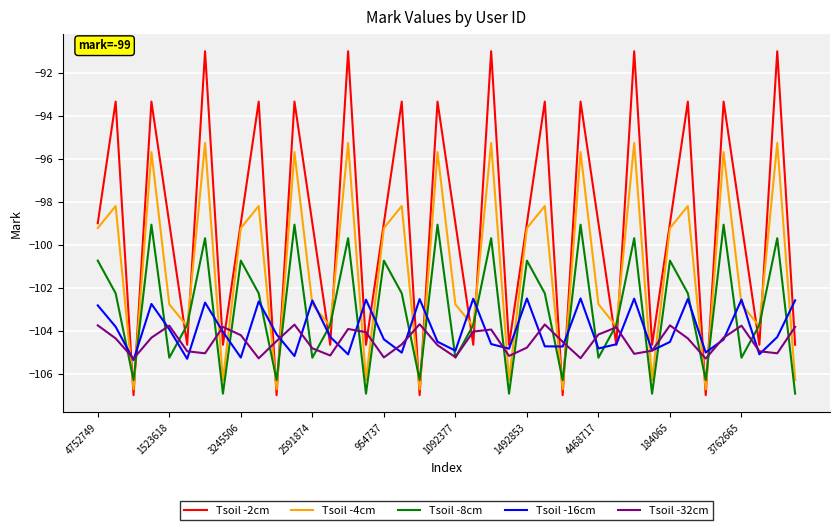

Which series has the widest spread of values?

Tsoil -2cm